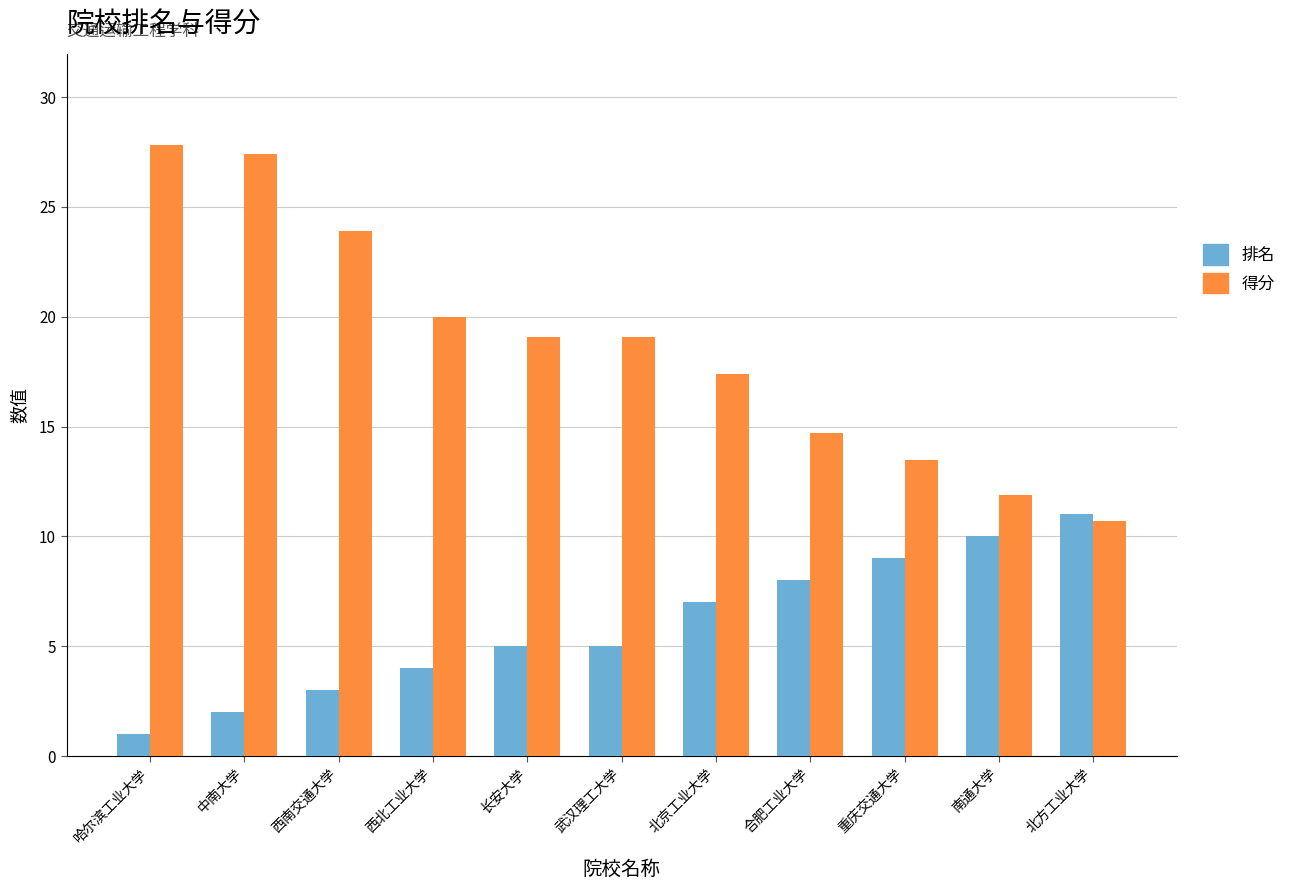

What is the maximum value for 排名?

11.0